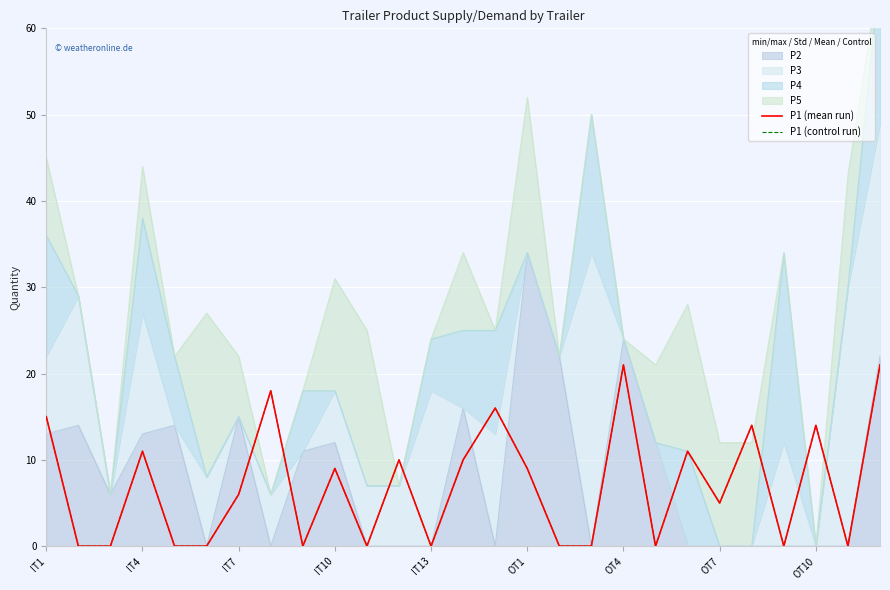

What is the total value across all series at IT1?

30